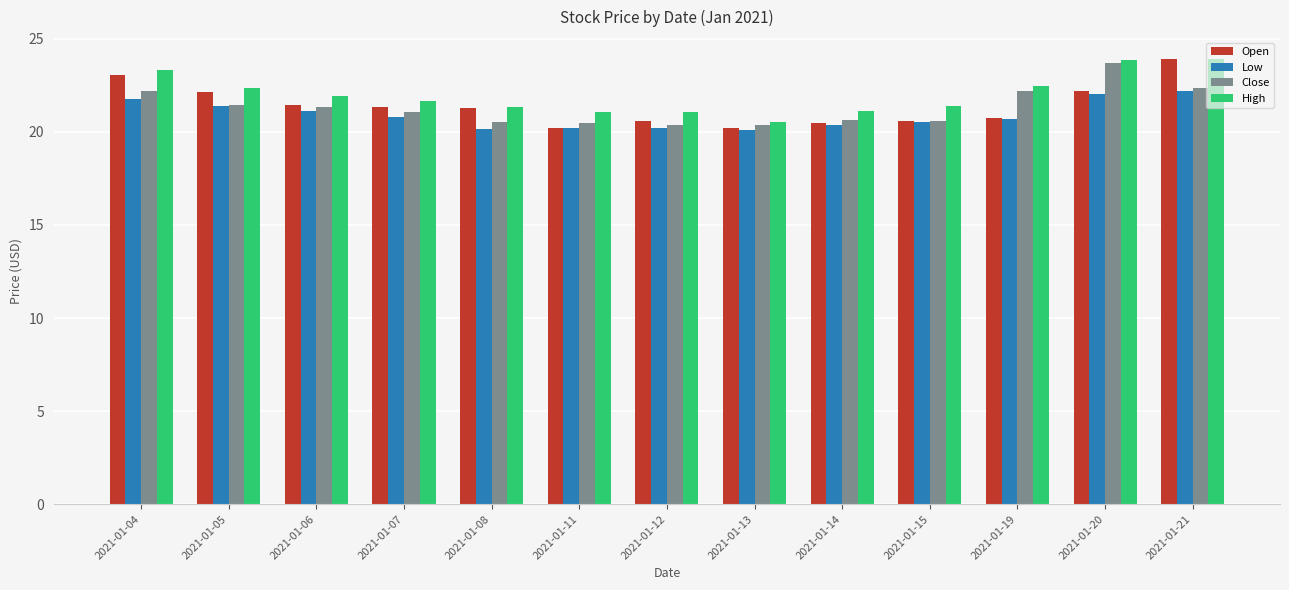

True or false: High has a value of 28.6 at 2021-01-07.

False